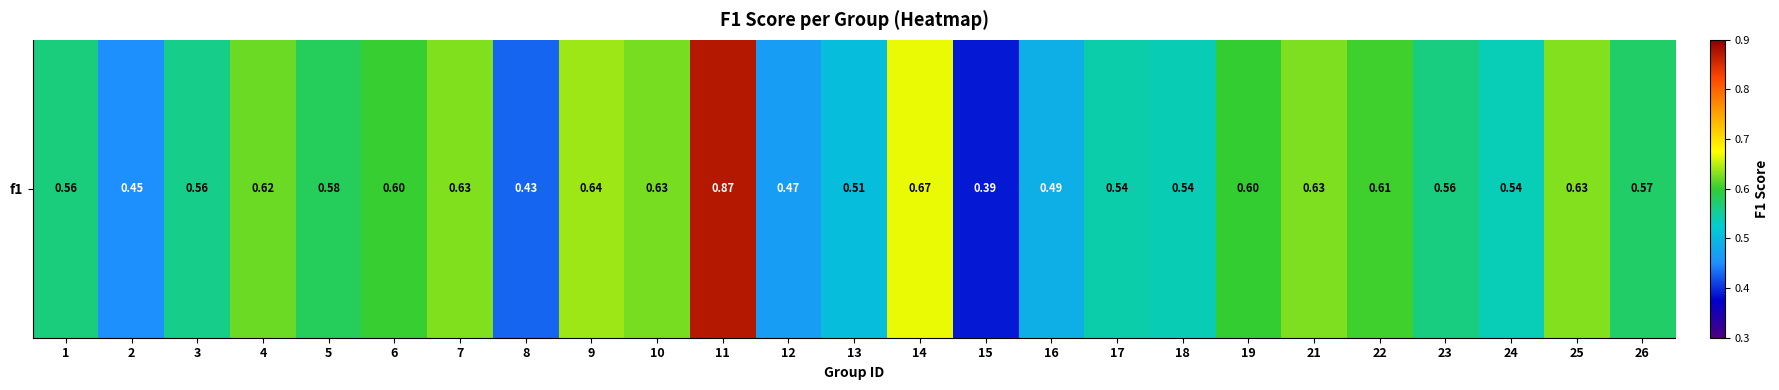

What is the difference between the maximum and minimum values?

0.5